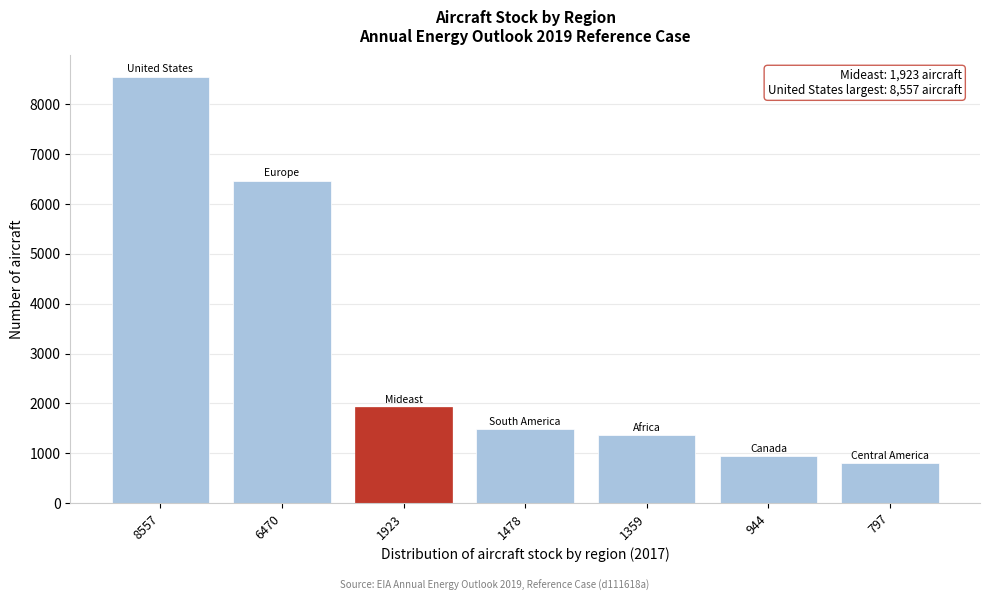

Reading right to left, list all the values displayed in this chart.

797.0	943.5	1359.2	1477.6	1923.2	6470.0	8556.9